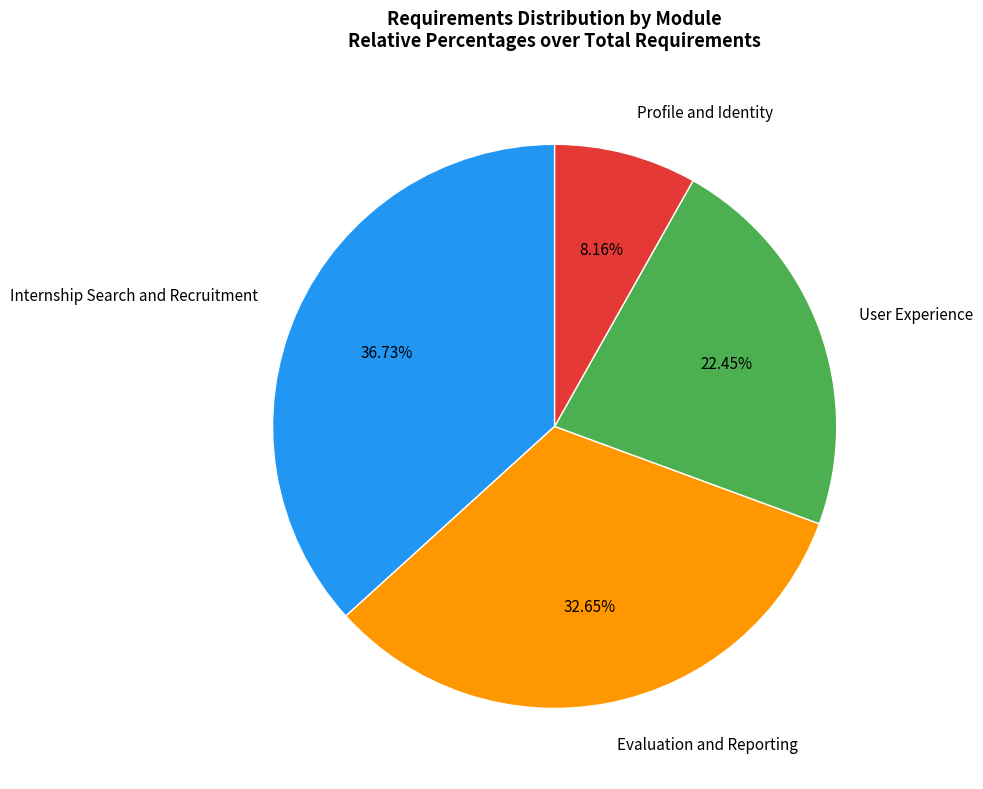

What is the ratio of the value at User Experience to the value at Internship Search and Recruitment?

0.6